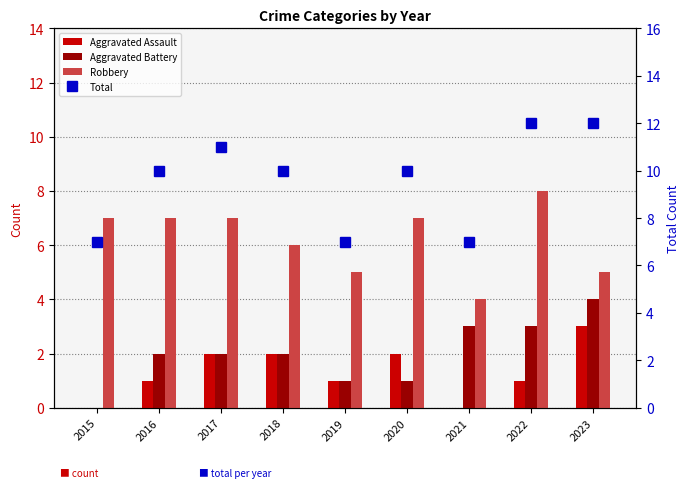

Between 2017 and 2018, which is larger?

2017